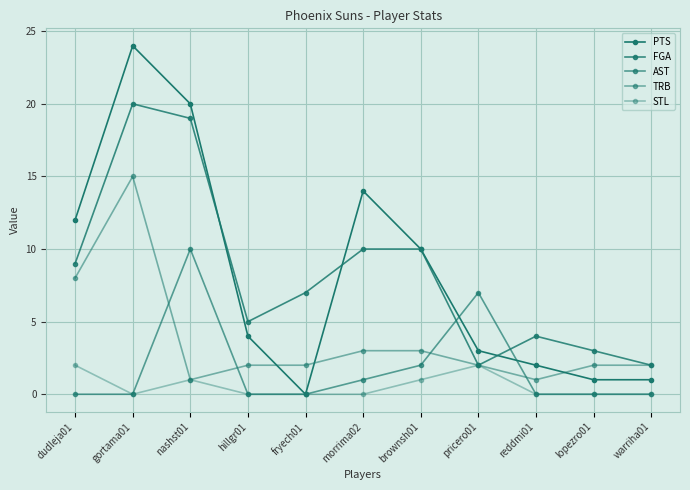

How many distinct data groups are displayed?

5